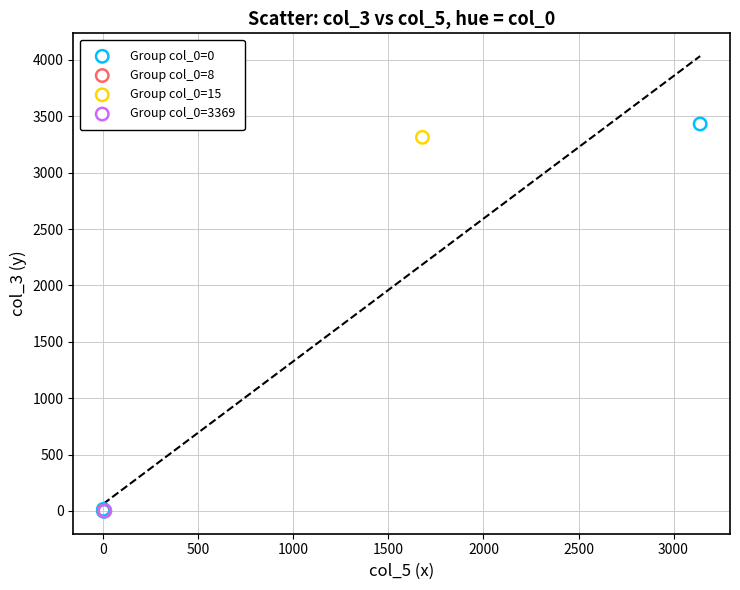

What are all the series names shown in the legend?

Group col_0=0, Group col_0=8, Group col_0=15, Group col_0=3369